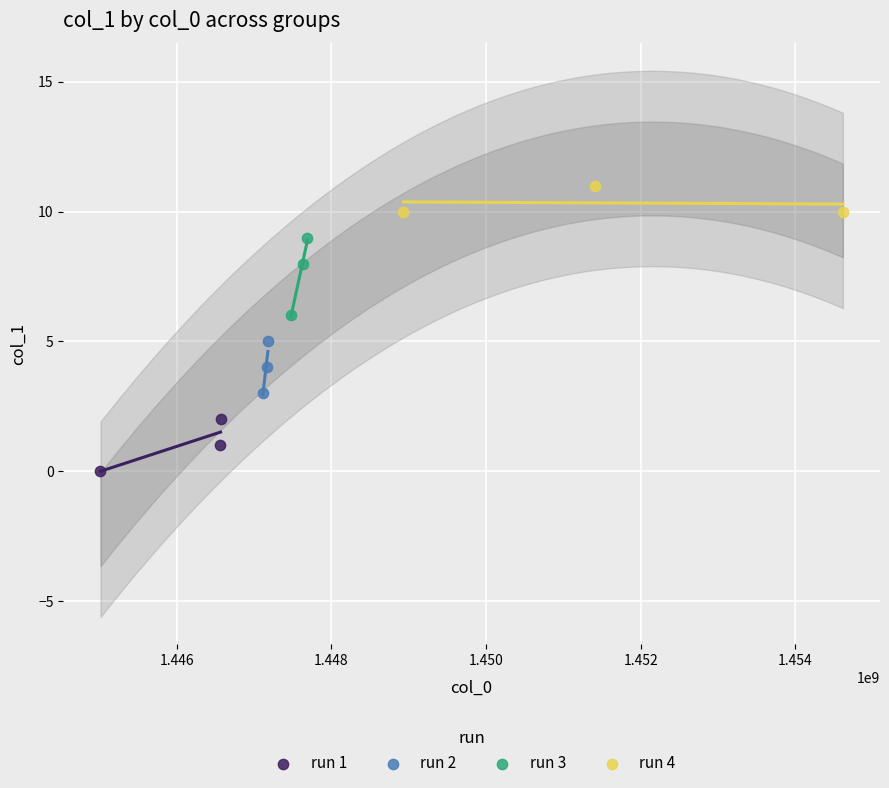

Which series has the largest Y range (max minus min)?

run 3